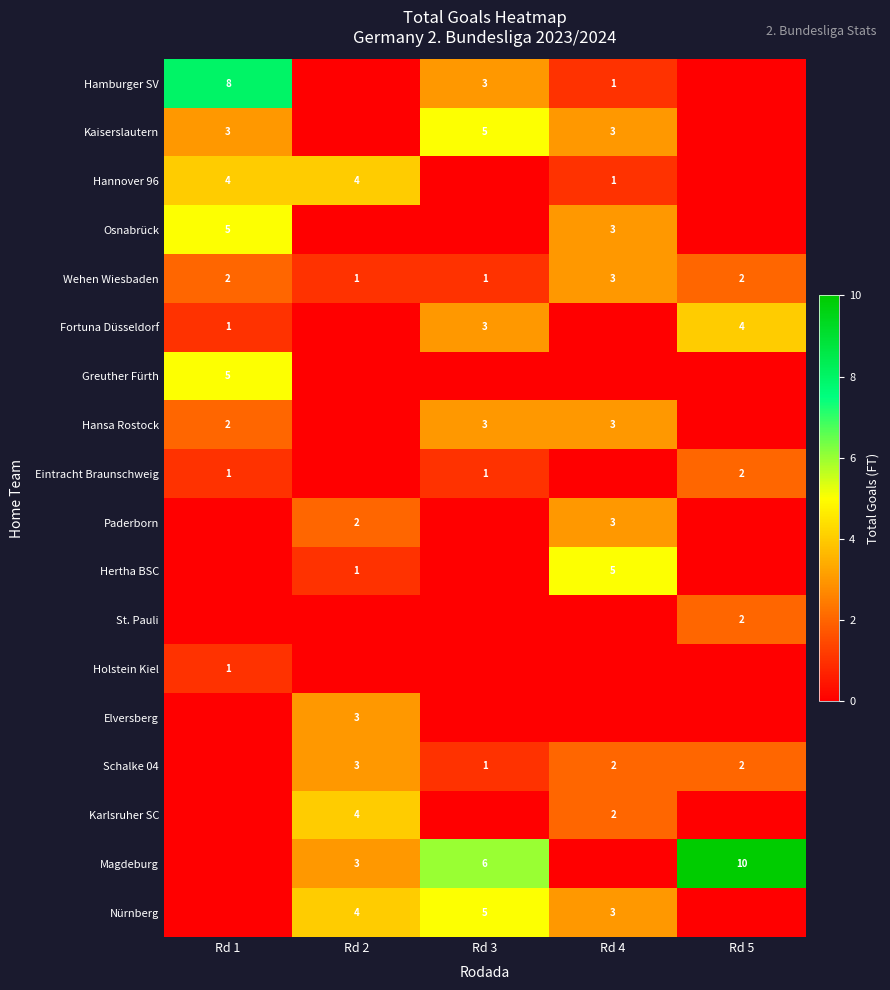

Is it true that Eintracht Braunschweig equals 1 at Rd 1?

True